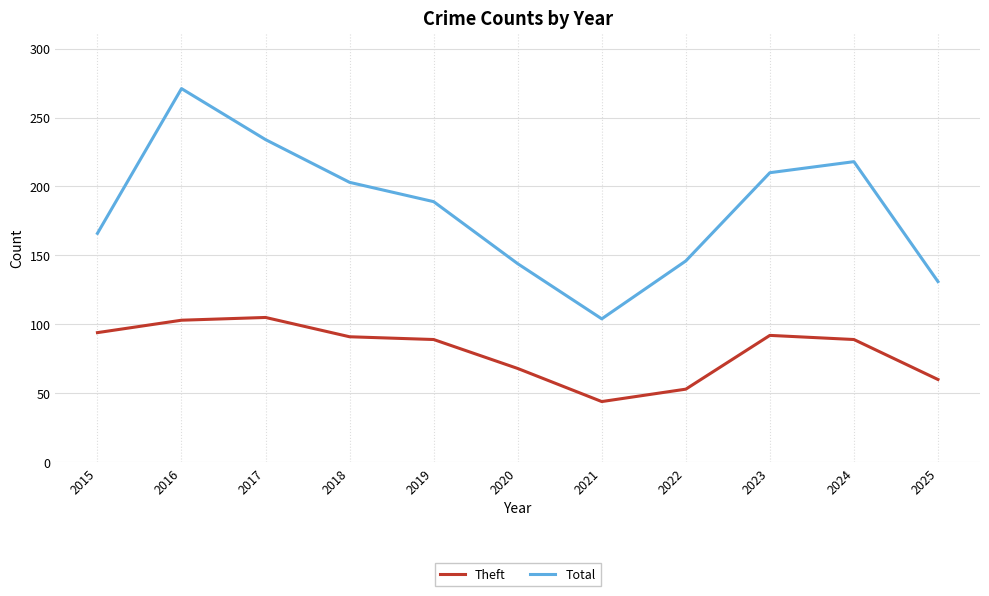

List the series in order of their overall mean, highest first.

Total, Theft